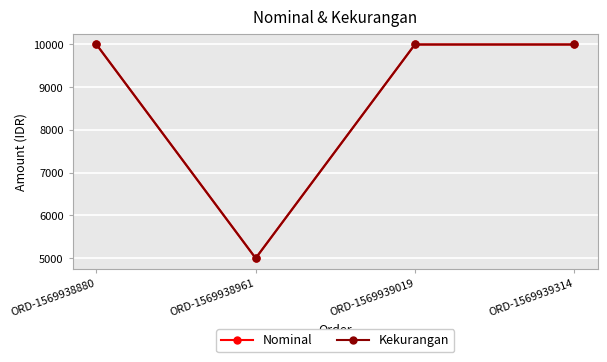

What is the smallest value displayed?

5000